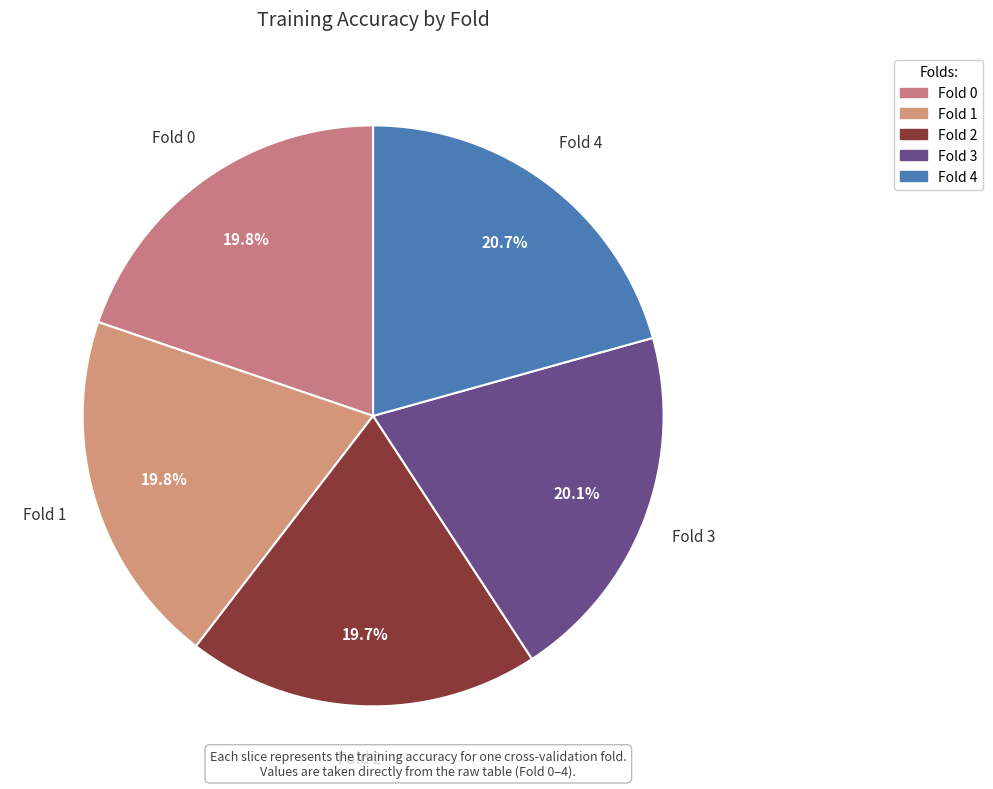

How many segments does this pie chart have?

5